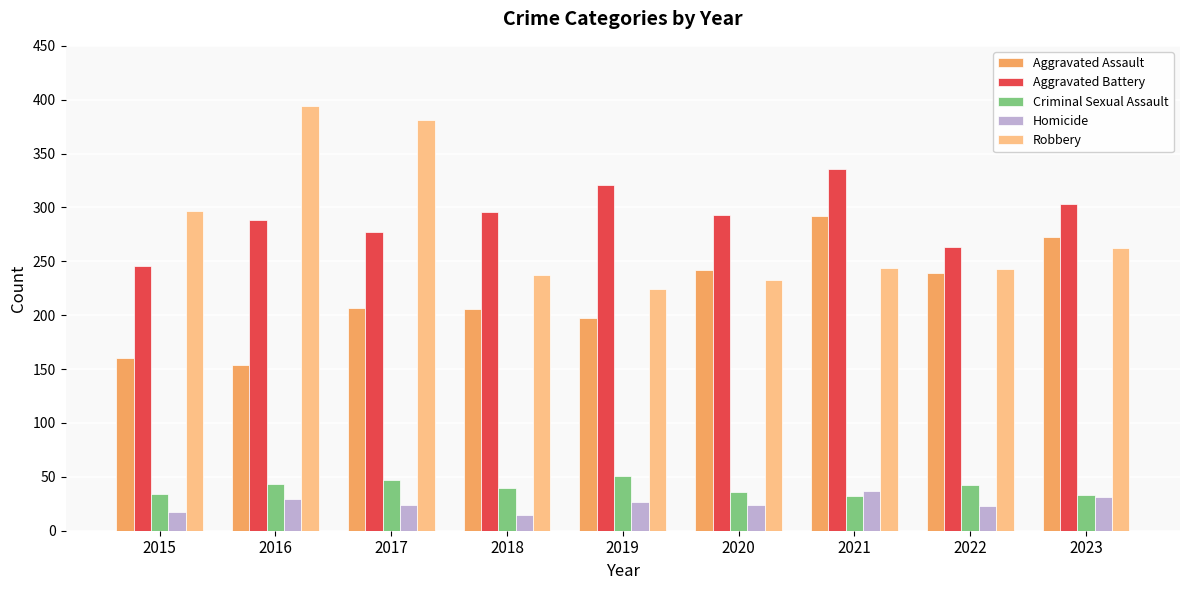

At 2018, list the series in order from smallest to largest.

Homicide, Criminal Sexual Assault, Aggravated Assault, Robbery, Aggravated Battery